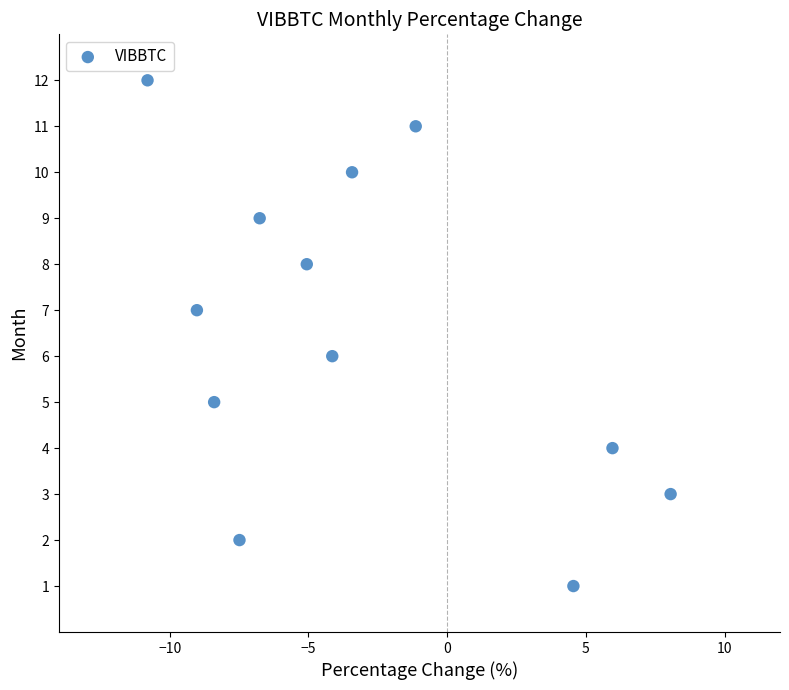

What is the range of Y values (max minus min)?

11